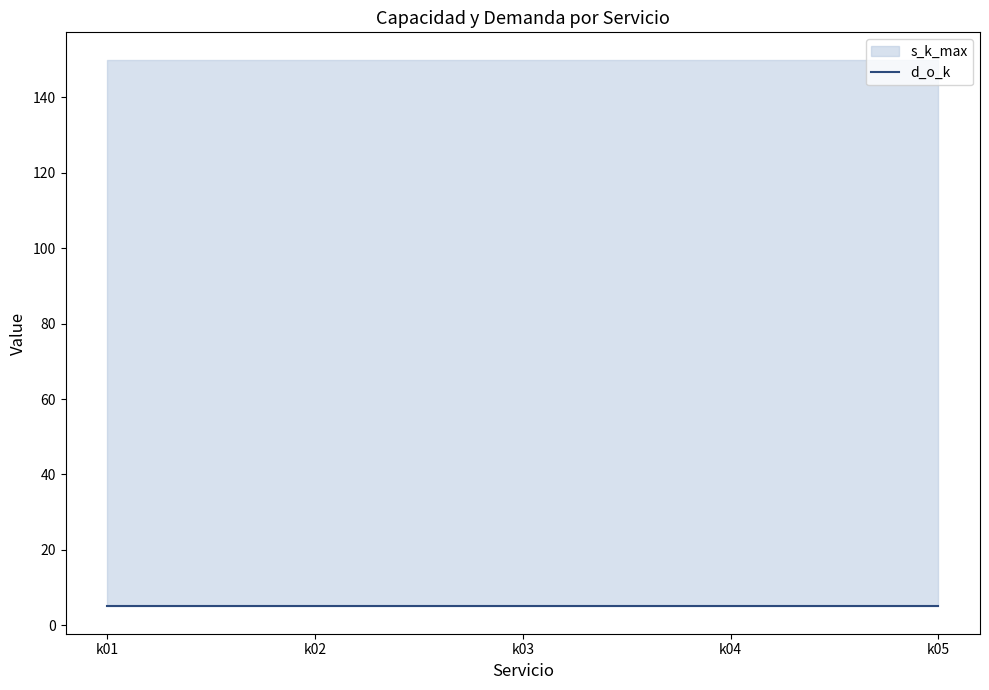

Which category has the highest value across all series?

k01